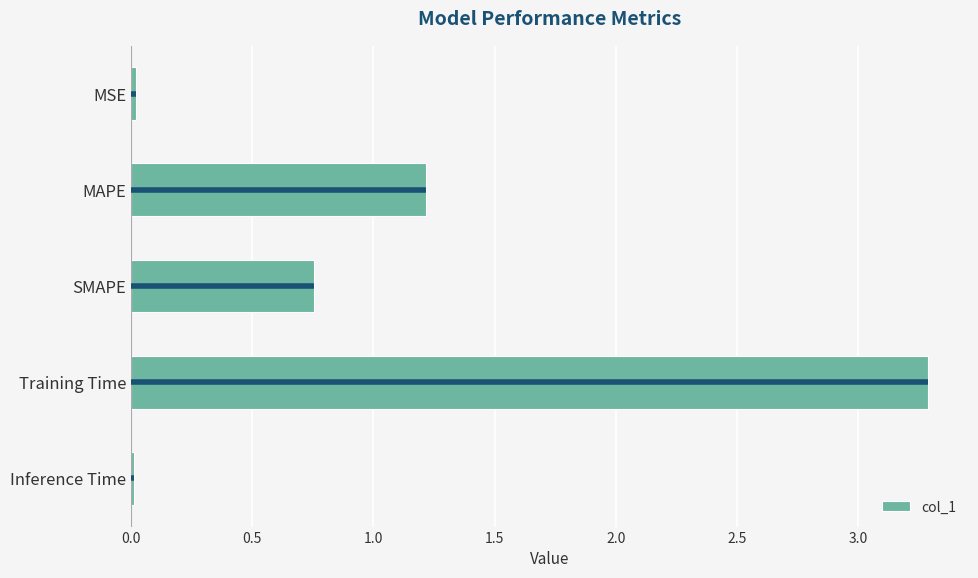

What is the value of the 2nd bar from the top?

1.2